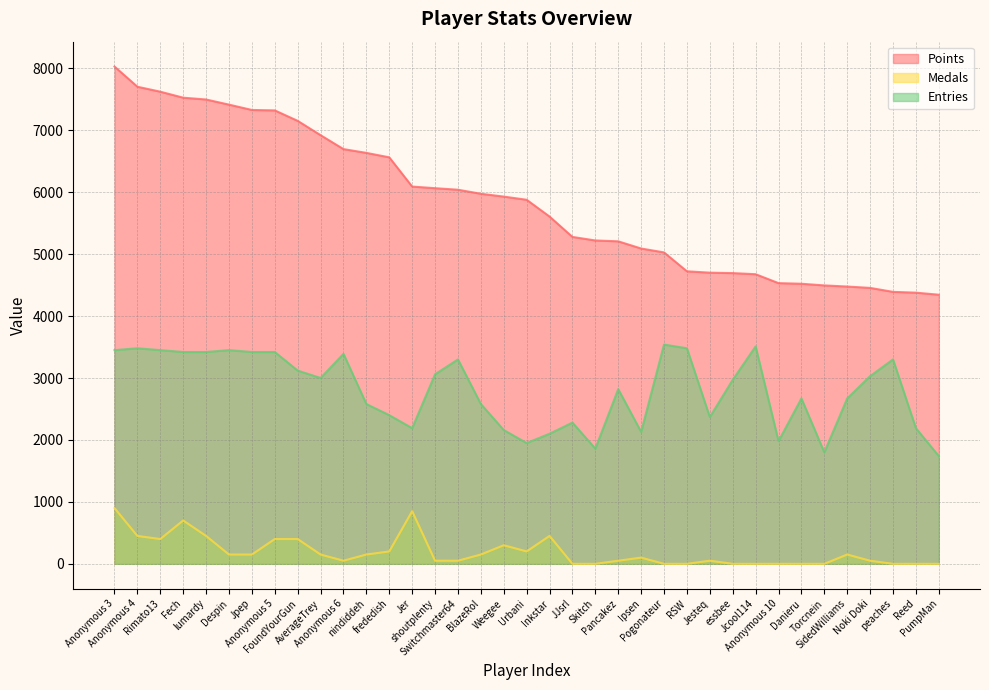

At which label does Points reach its peak?

Anonymous 3